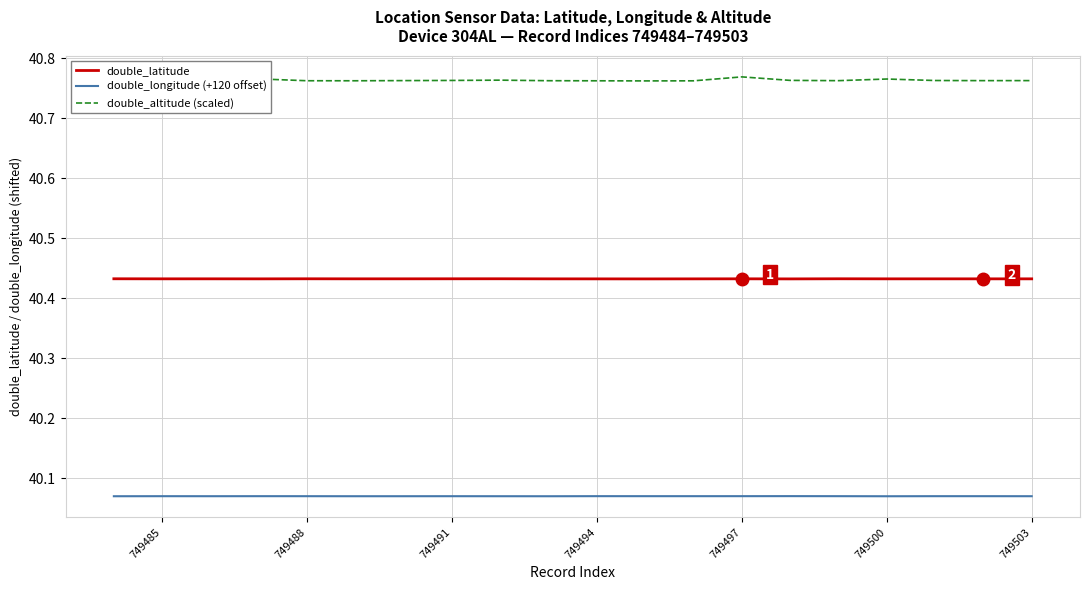

What is the highest value of the double_latitude series?

40.4